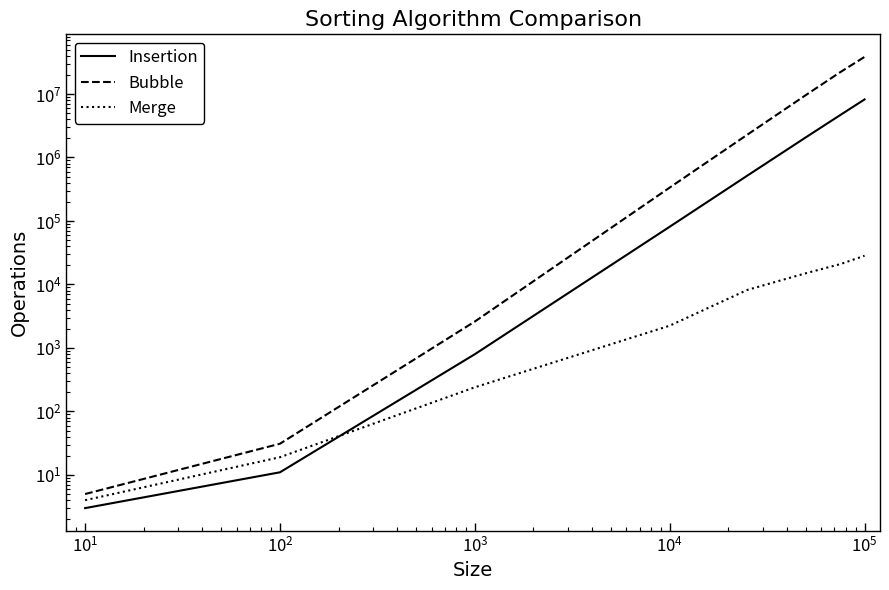

What are all the series names shown in the legend?

Insertion, Bubble, Merge